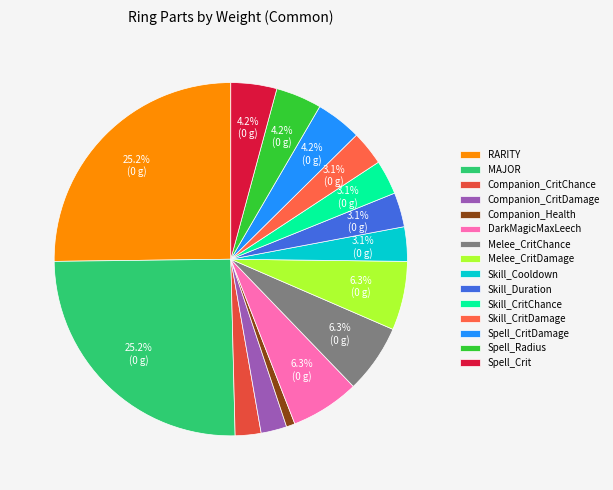

To the nearest percent, what is the combined percentage of Melee_CritDamage and DarkMagicMaxLeech?

13%